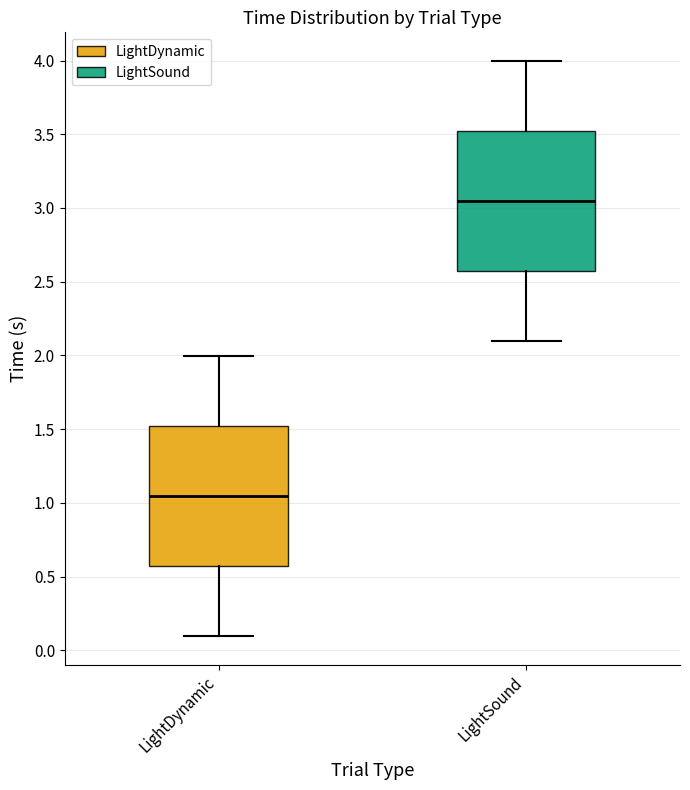

Where does the lower whisker of the box for LightDynamic end on the y-axis? The values are not printed on the chart, so give them approximately, as read against the axis.

0.10